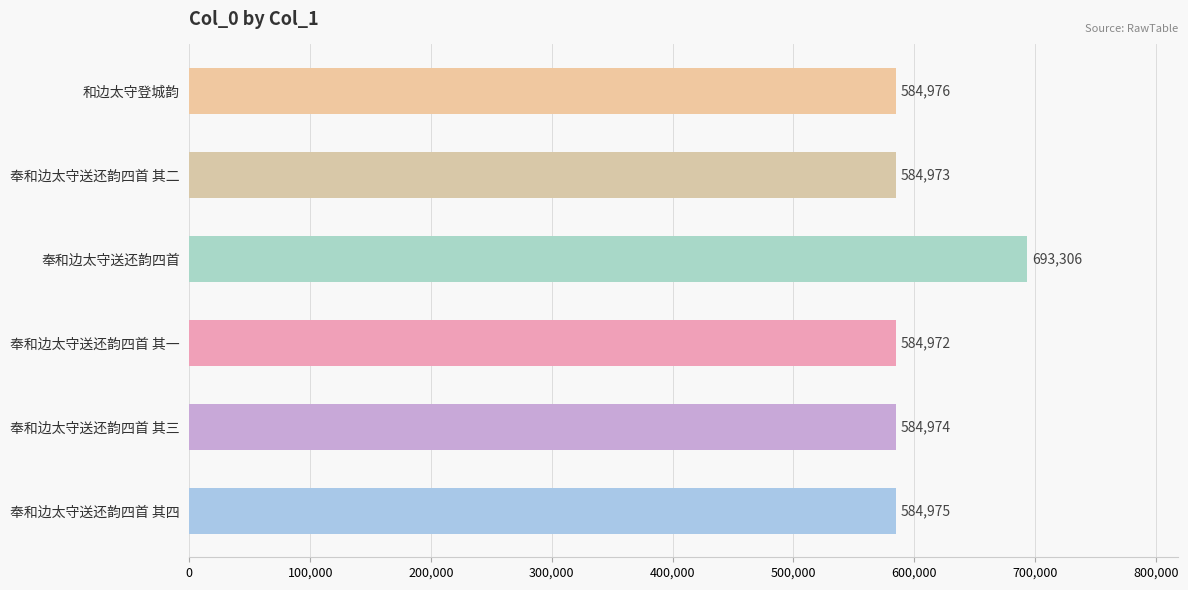

True or false: the data shows 173472 at 和边太守登城韵.

False